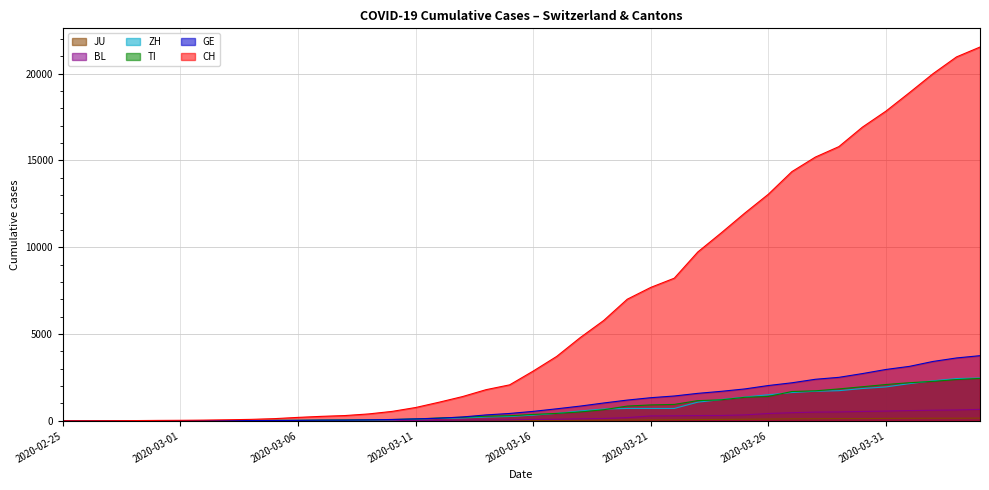

Between 2020-03-26 and 2020-04-01, which is larger?

2020-04-01